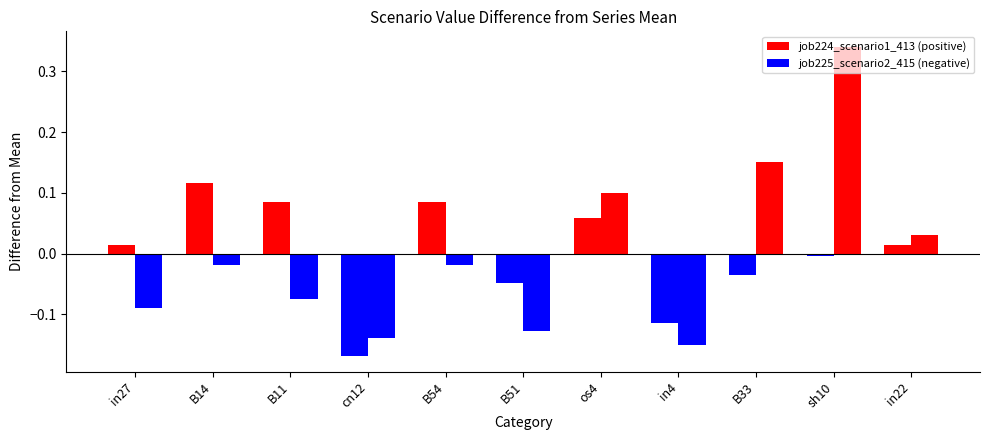

Are the bars horizontal?

No